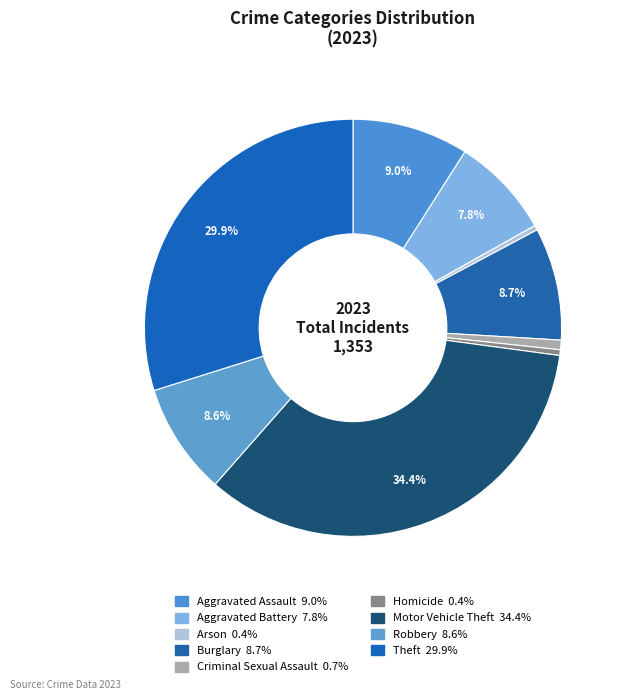

How many segments does this pie chart have?

9